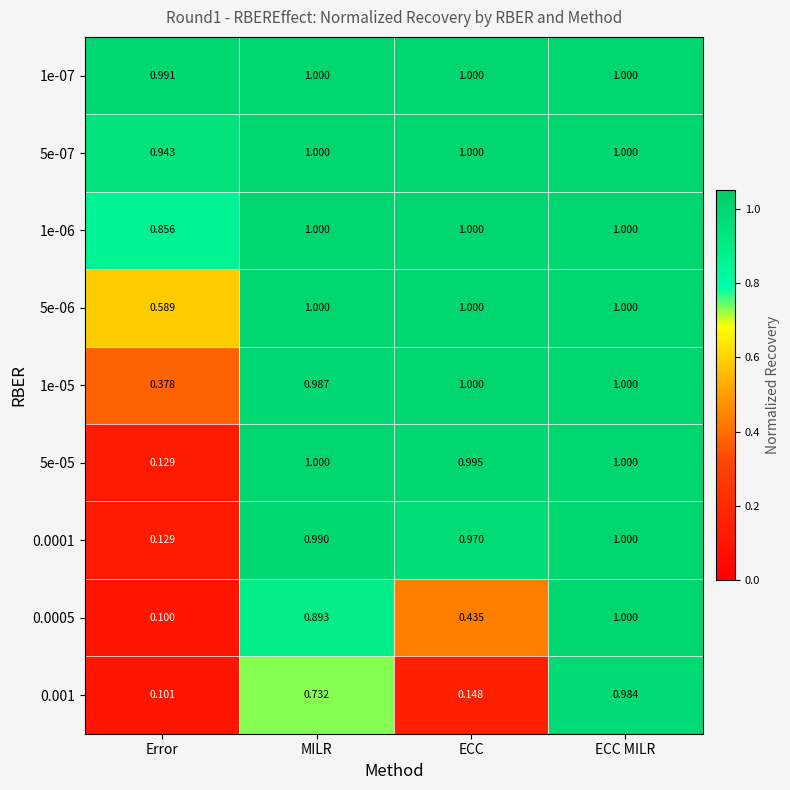

Where is 0.0005 nearest to the value 0?

Error